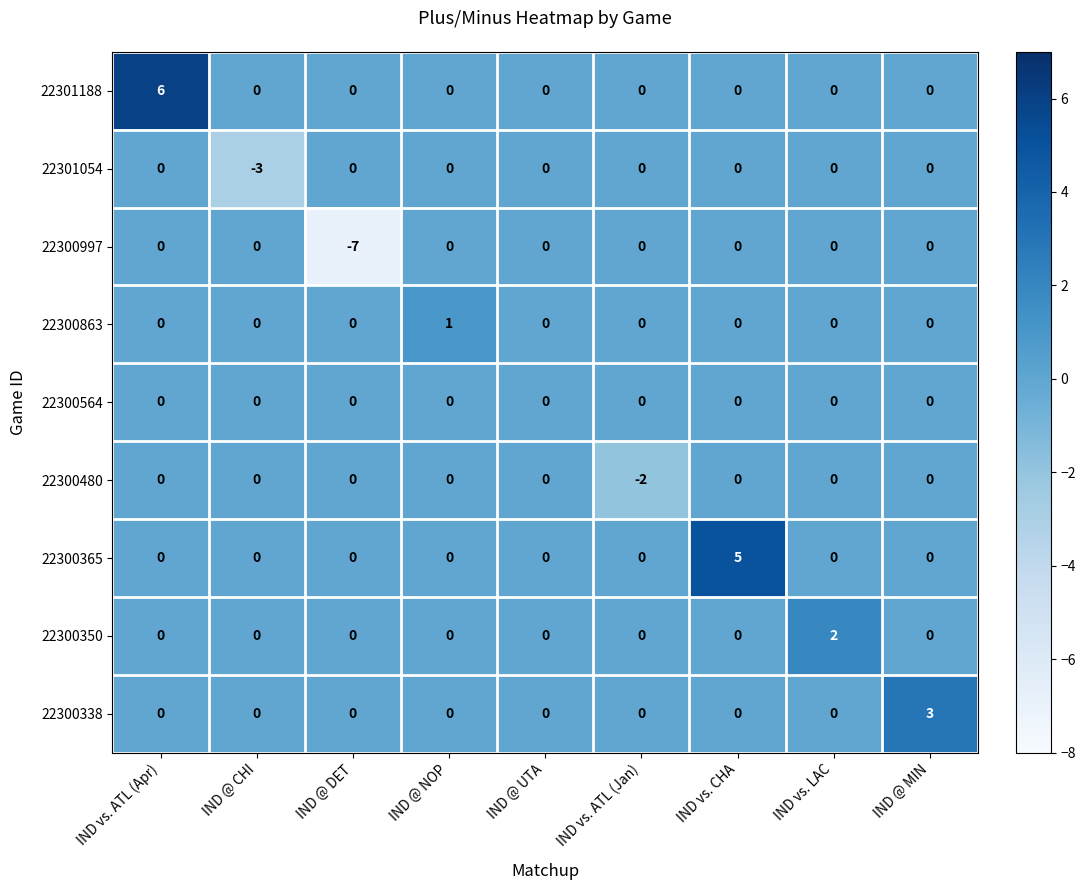

How many categories are shown in the chart?

9